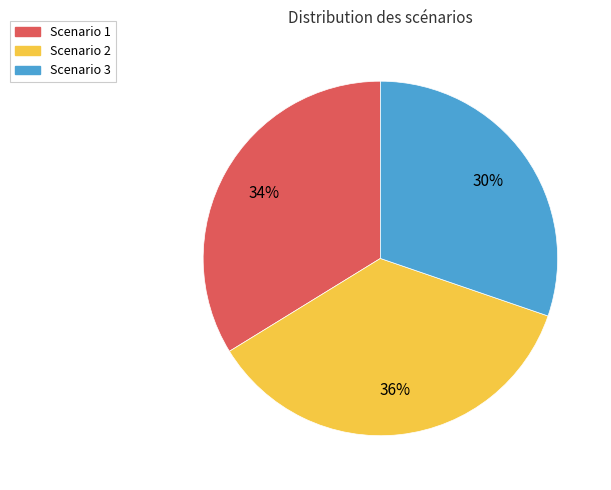

Is there any slice that represents more than half of the pie?

No